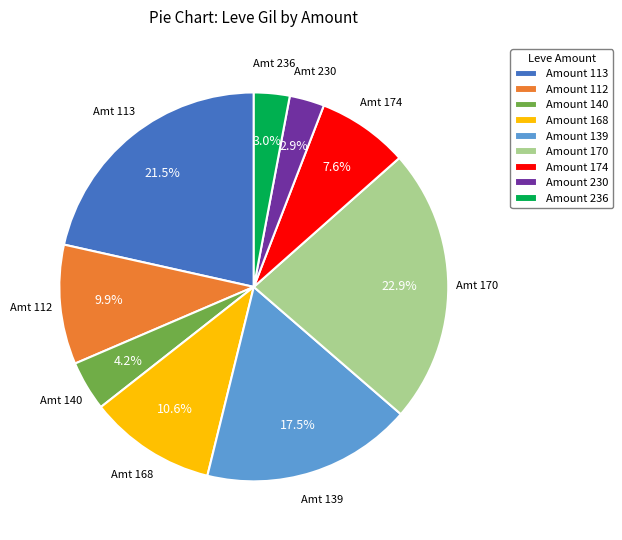

Is there a majority slice in this chart?

No